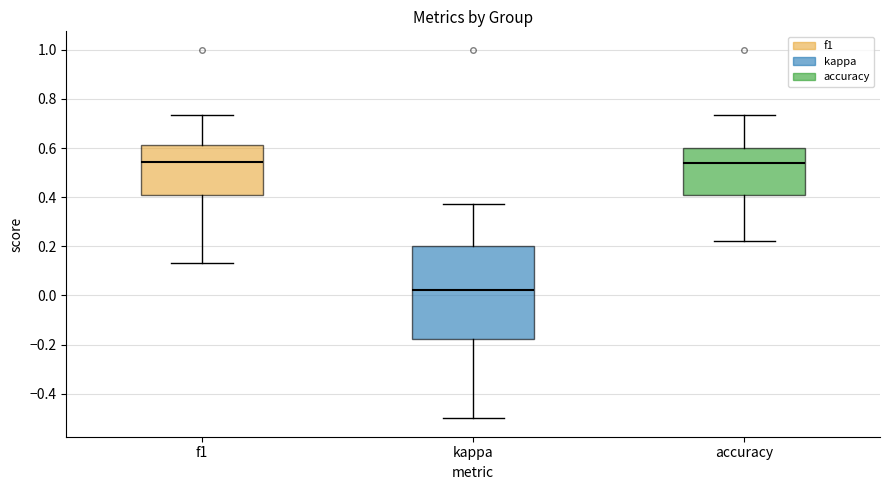

Where does the upper whisker of the box for f1 end on the y-axis? The values are not printed on the chart, so give them approximately, as read against the axis.

0.74